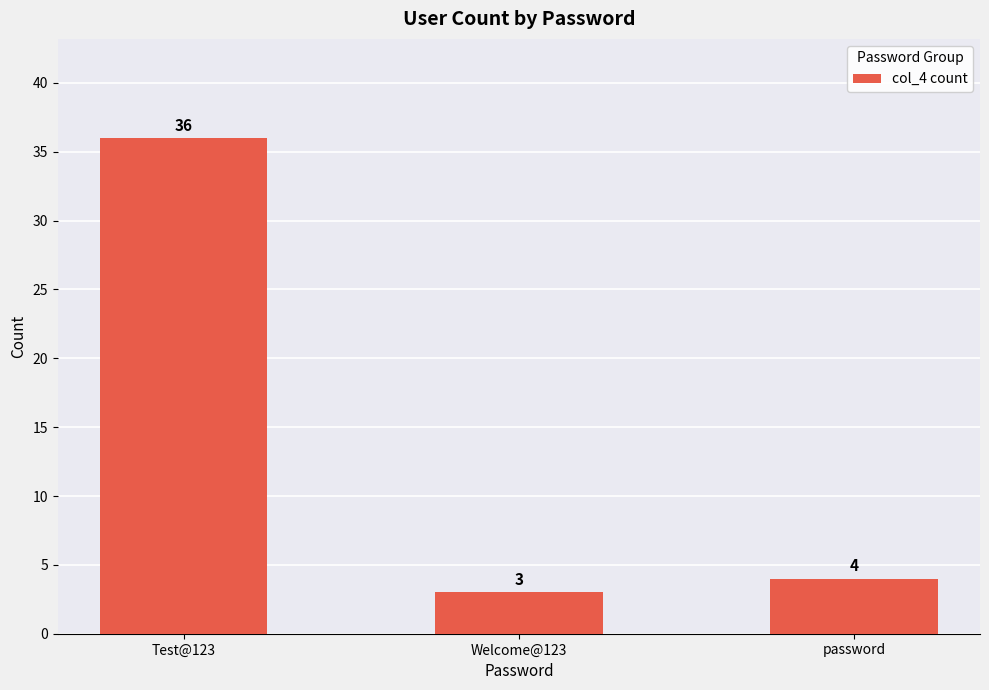

Are the bars grouped side by side (vs. stacked)?

No